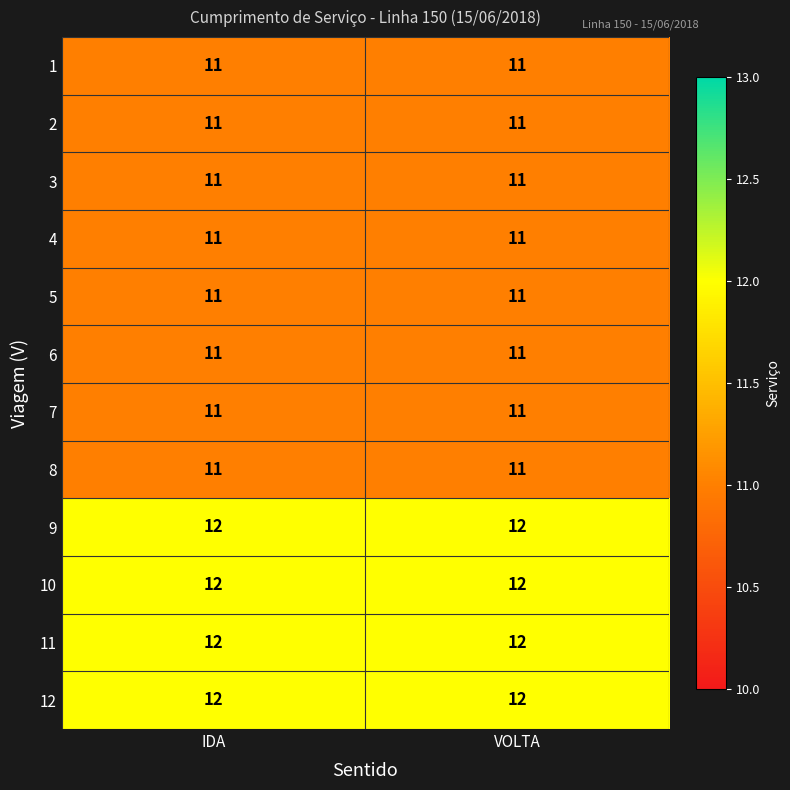

What is the total value across all series at VOLTA?

136